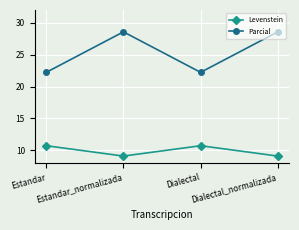

True or false: Levenstein and Parcial intersect in this chart.

False